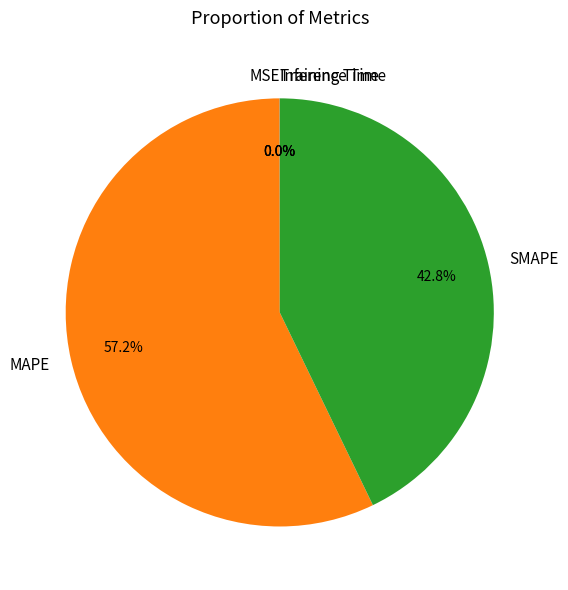

How much of the chart is everything except MAPE?

42.8%